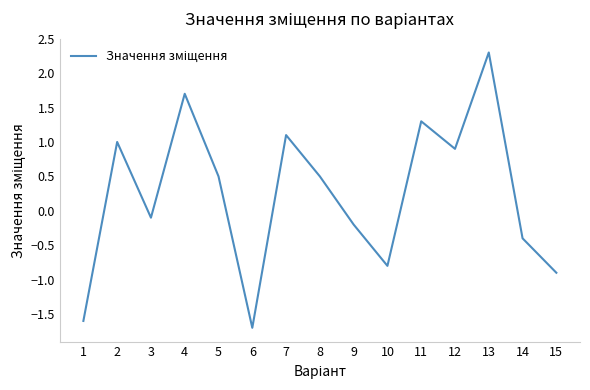

How many lines are shown in the chart?

1